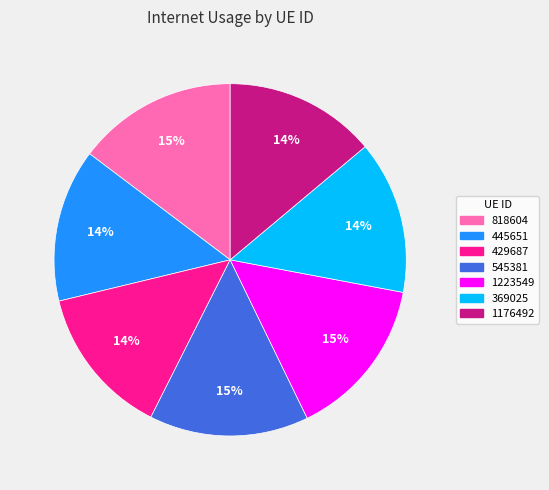

Is it true that 818604 is 4% of the pie?

False